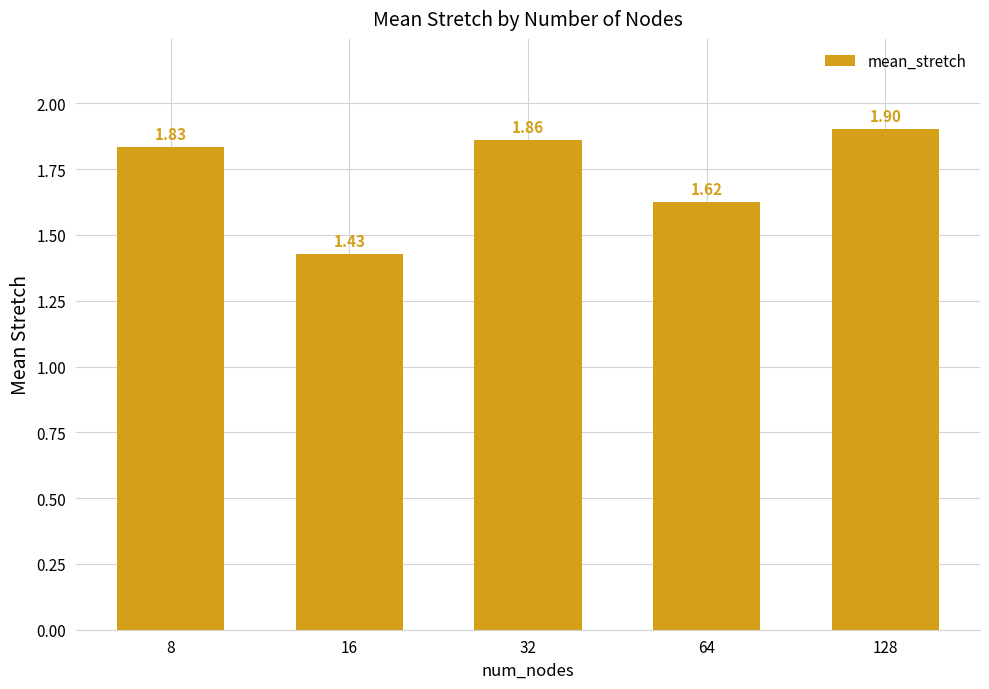

What is the ratio of the value at 32 to the value at 64?

1.1